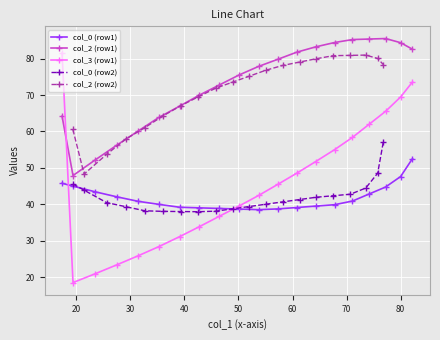

Does the chart display data point markers on the line(s)?

Yes